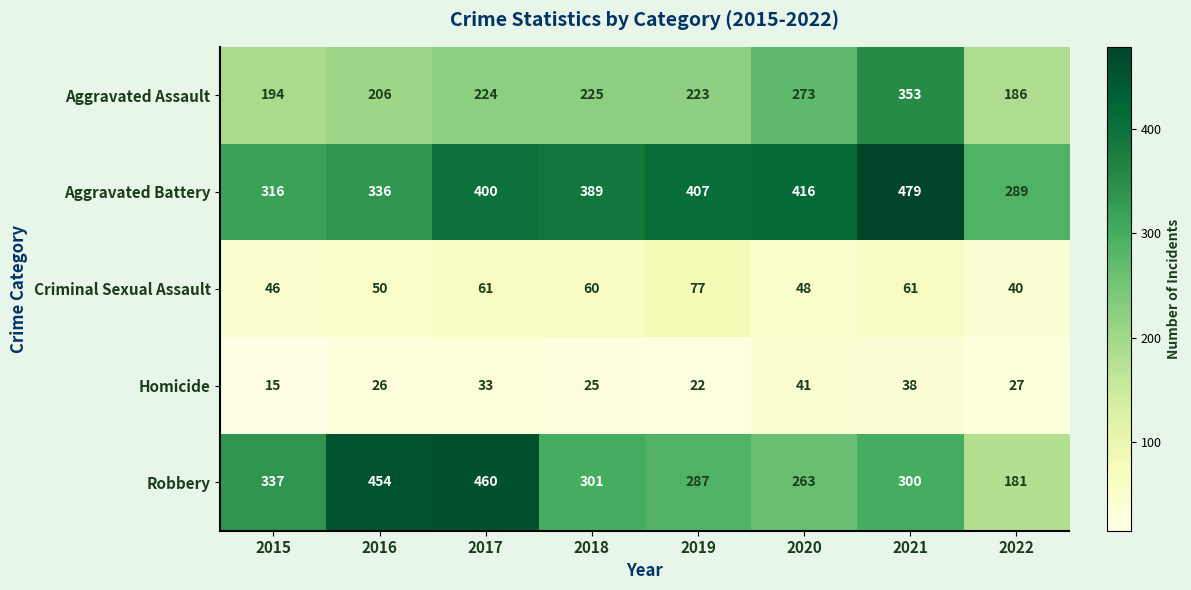

Which series has the largest total across all categories?

Aggravated Battery